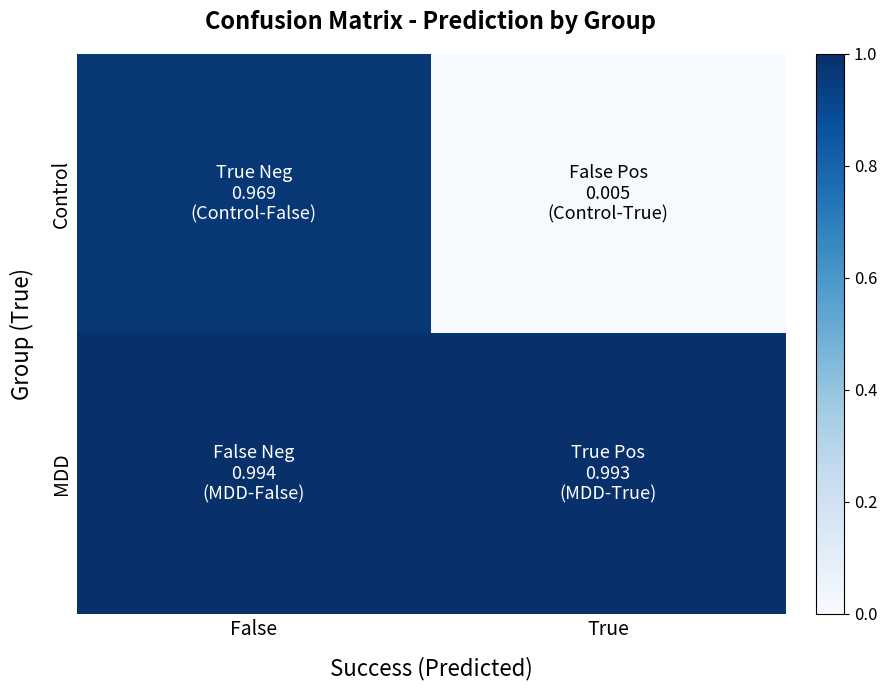

Reading left to right, list all the values displayed in this chart.

Control: False=1.0	True=0.0
MDD: False=1.0	True=1.0